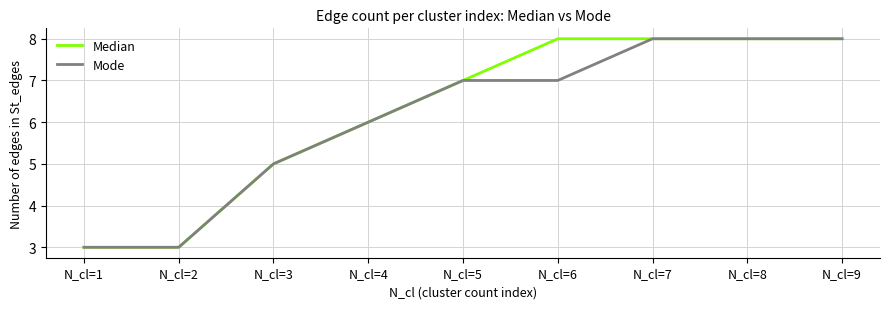

What is the approximate value of Mode at N_cl=6?

7